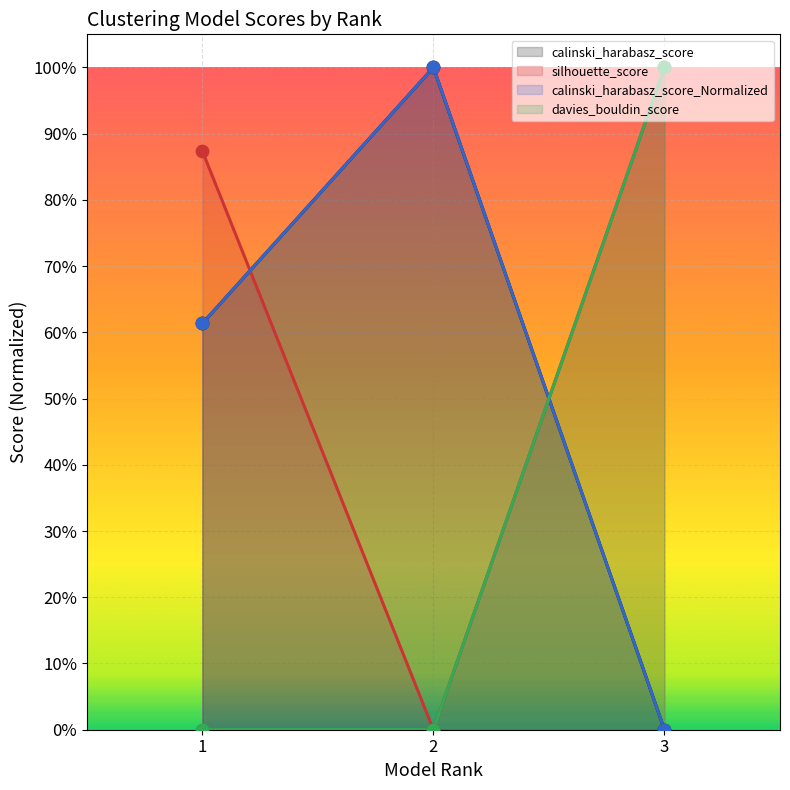

Which series contains the lowest Y value?

calinski_harabasz_score